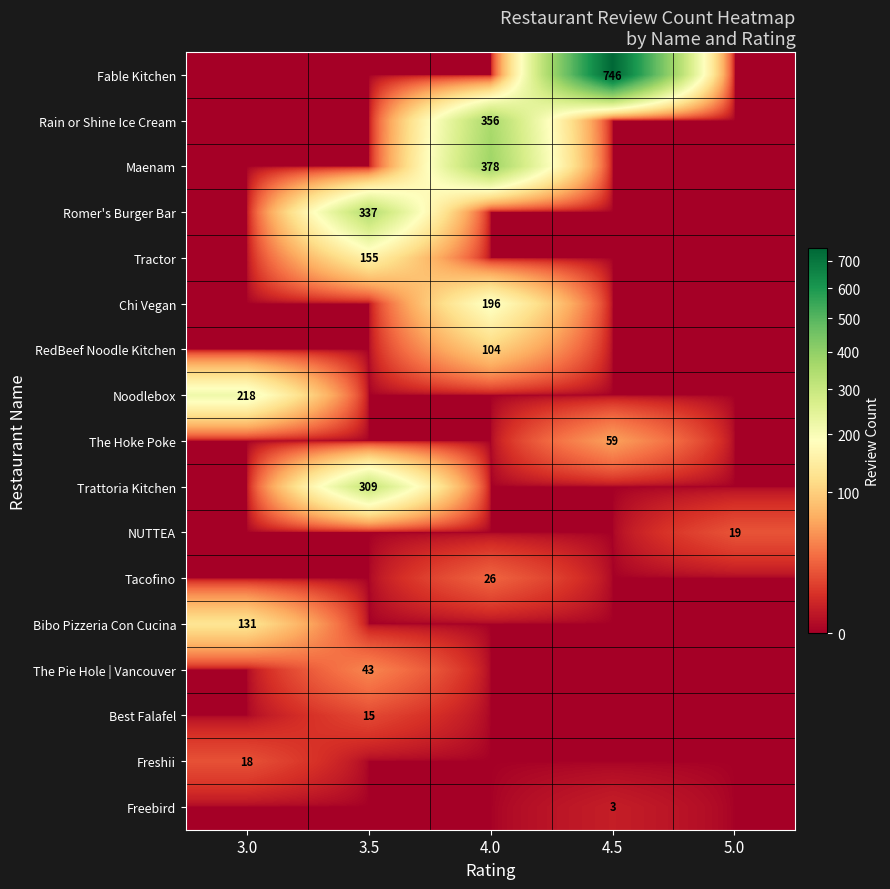

True or false: The Hoke Poke has a value of 59 at 4.5.

True